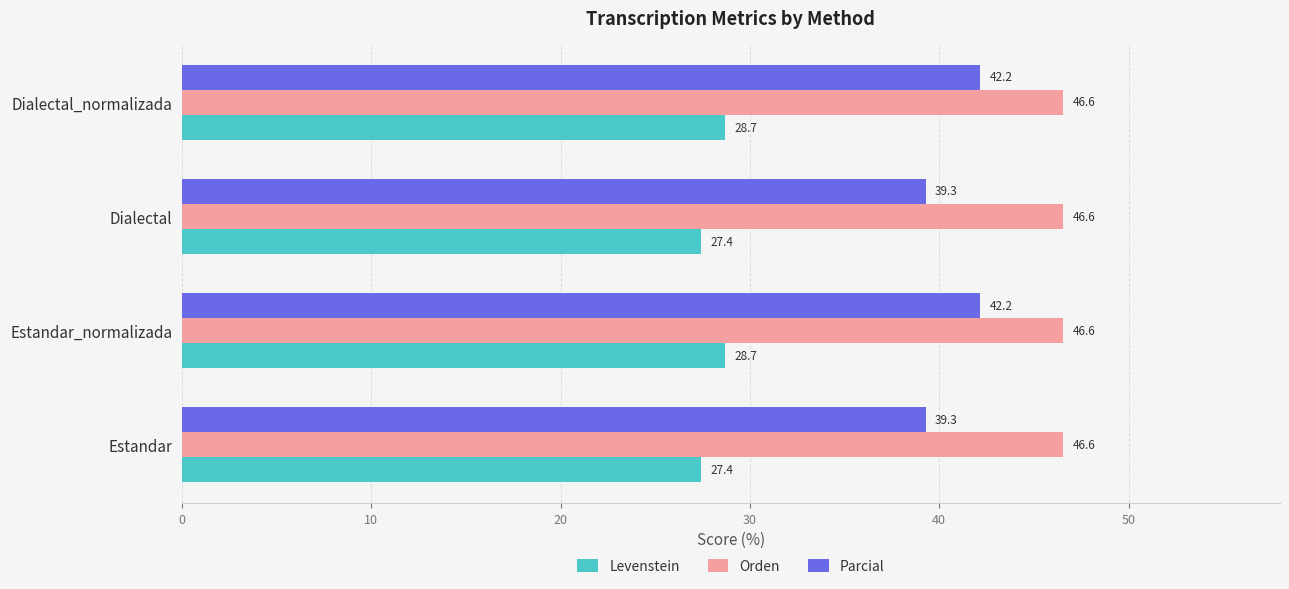

What is the difference between the maximum and minimum values in the Parcial series?

2.9